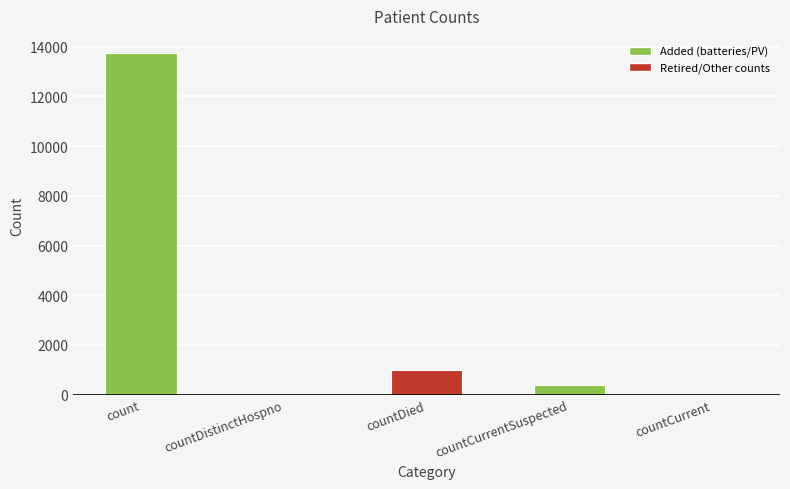

What is the change in value from count to countCurrentSuspected?

-13334